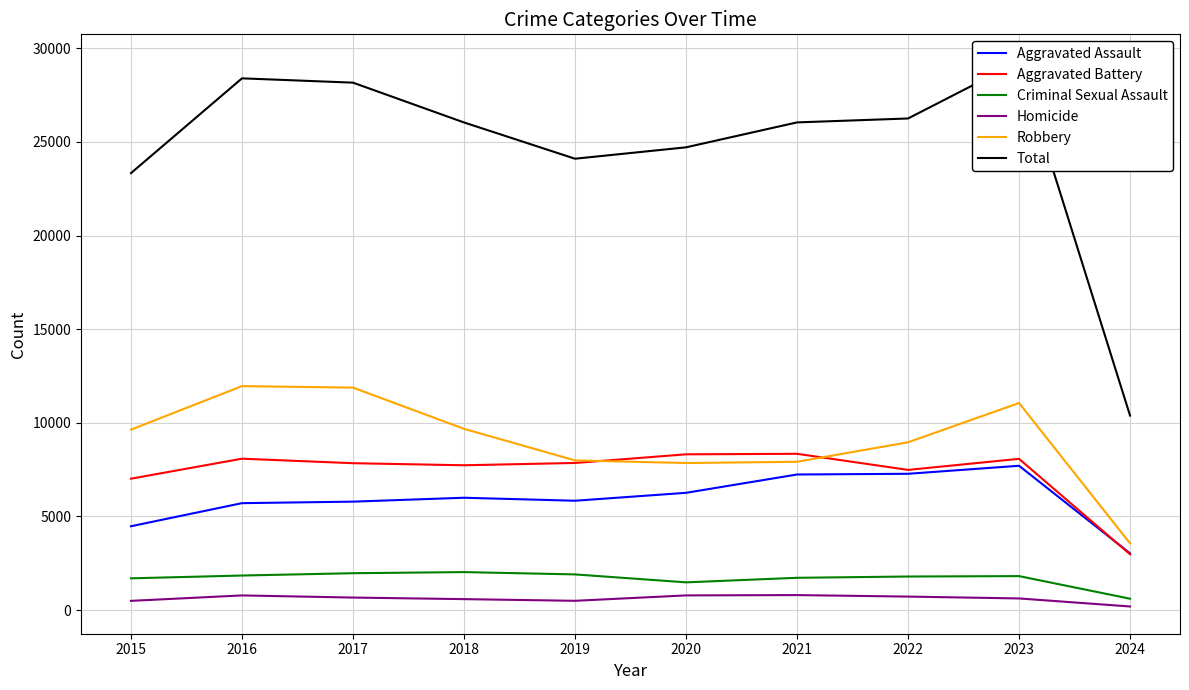

Rank the categories by Robbery value from lowest to highest.

2024, 2020, 2021, 2019, 2022, 2015, 2018, 2023, 2017, 2016